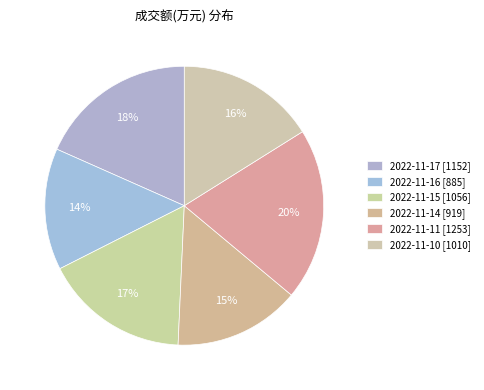

Does any single category account for the majority?

No